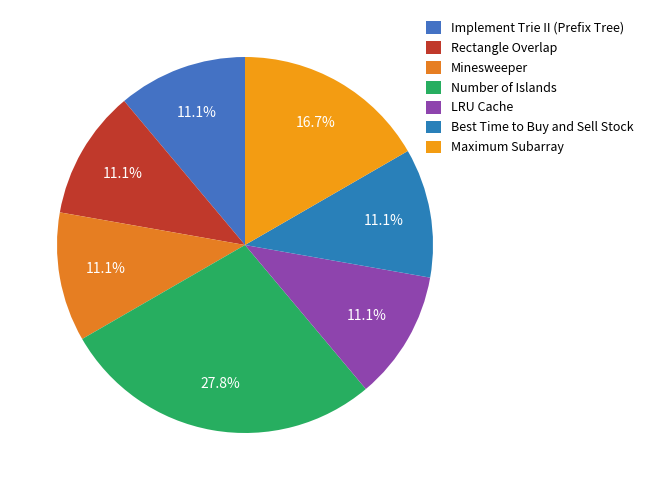

What is the ratio of the value at LRU Cache to the value at Implement Trie II (Prefix Tree)?

1.0